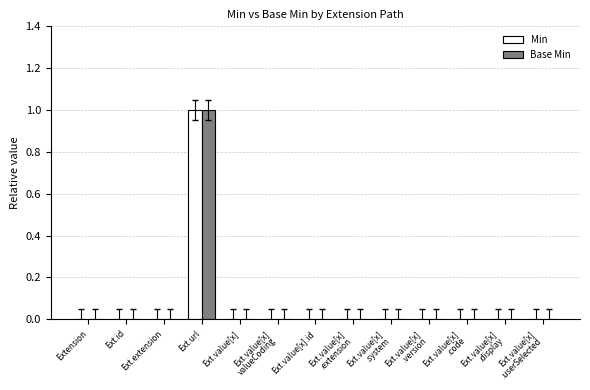

Are the bars grouped side by side (vs. stacked)?

Yes